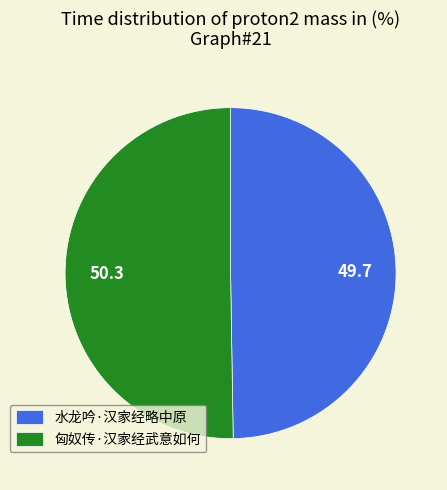

The 水龙吟·汉家经略中原 slice represents 50% of the pie. True or false?

True